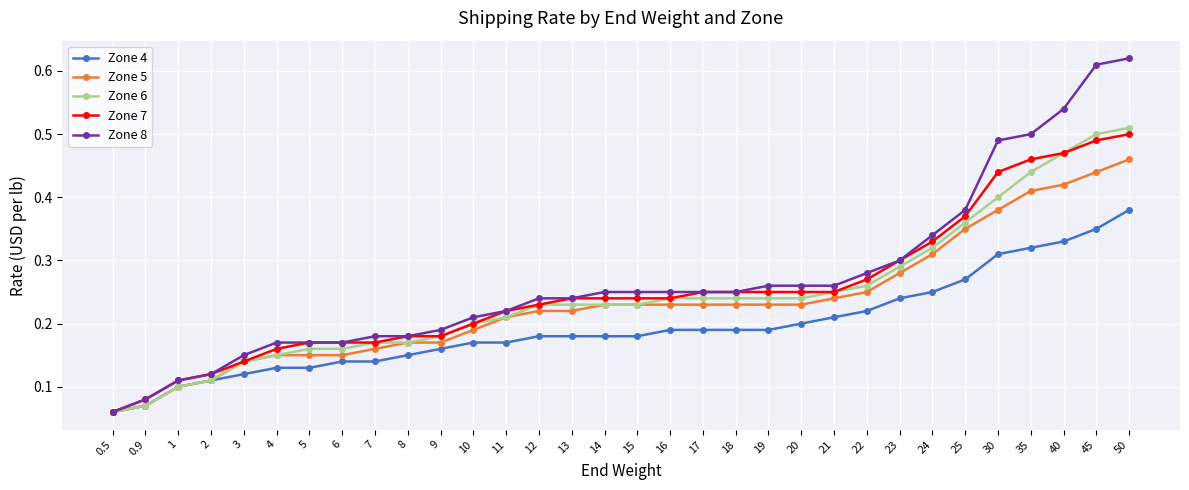

At which category does the chart reach its peak across all series?

50